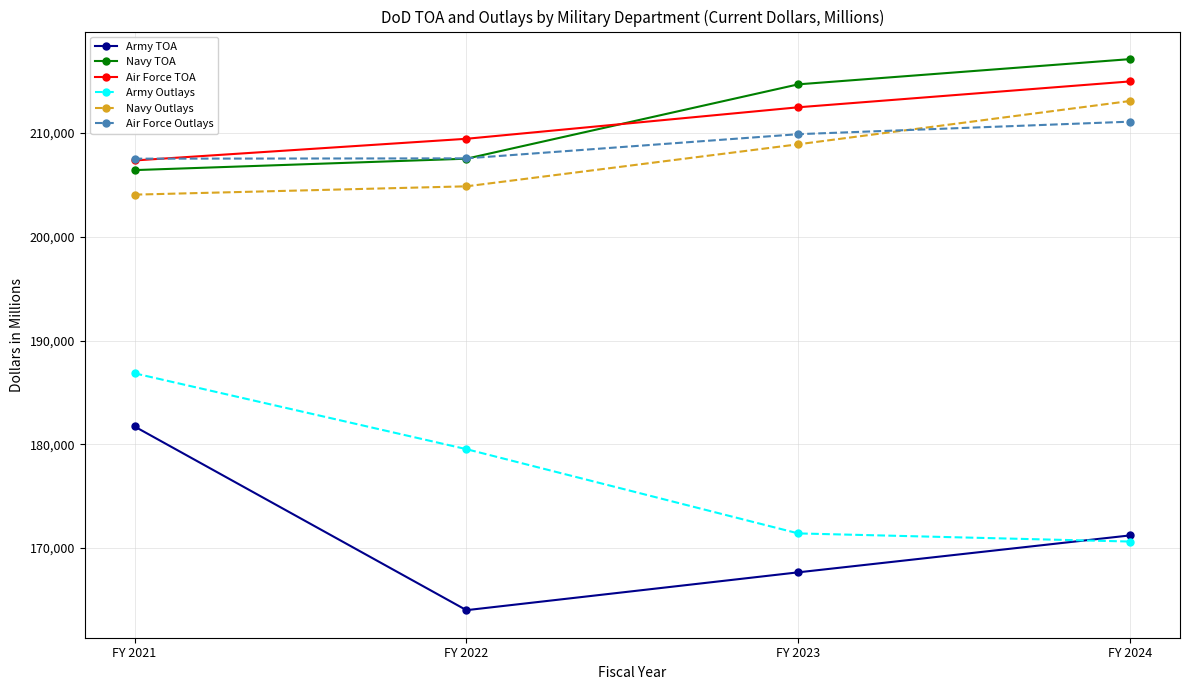

How many lines are shown in the chart?

6